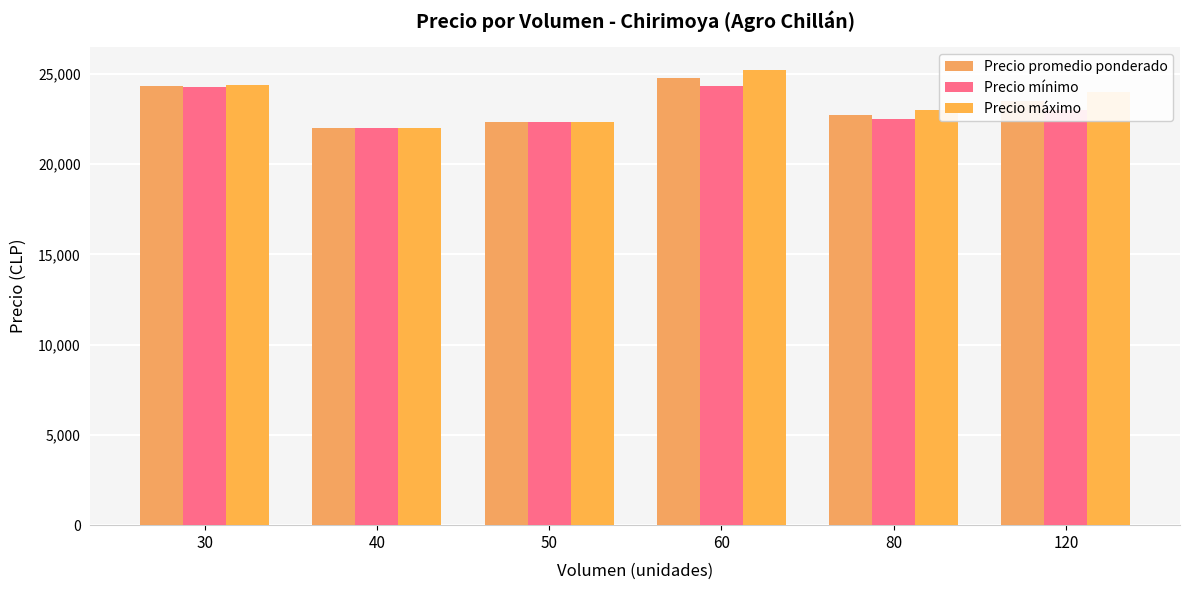

What is the minimum value shown in the chart?

22000.0